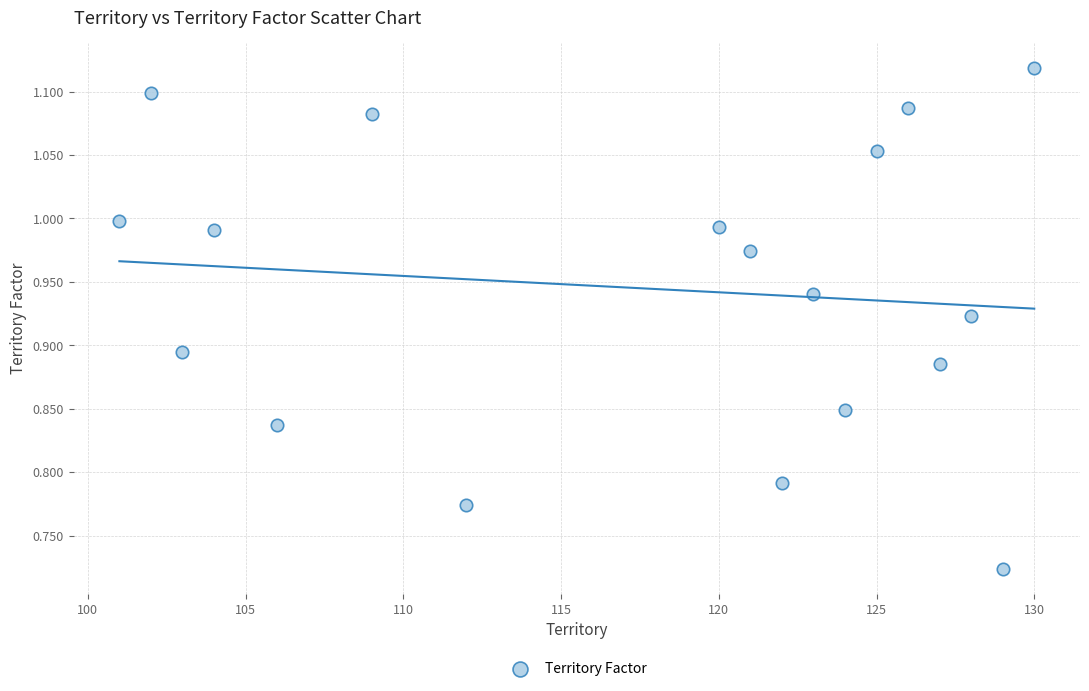

What is the range of X values (max minus min)?

29.0